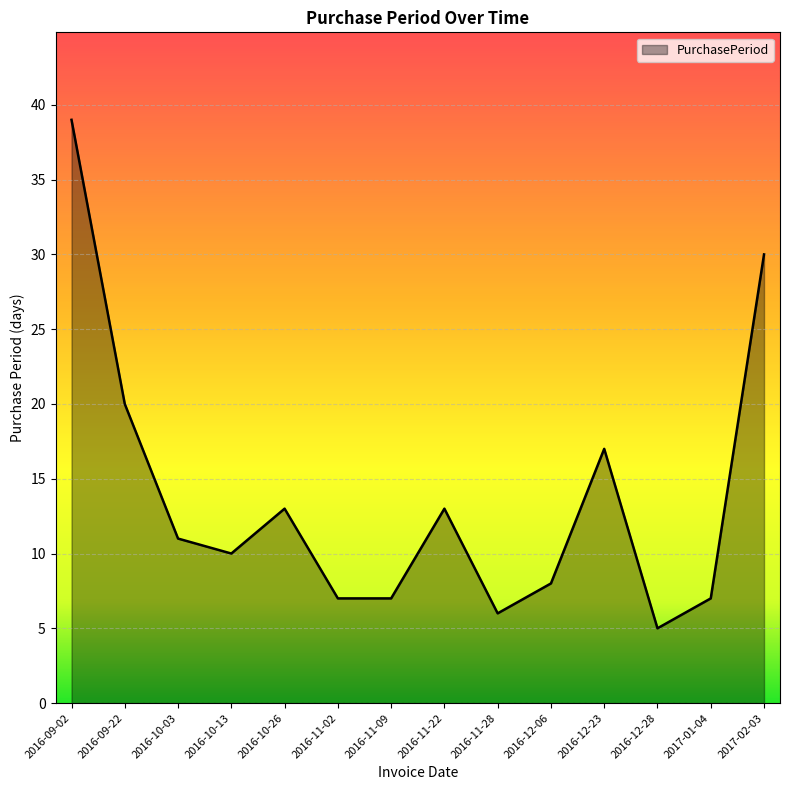

Which has a higher value, 2016-10-13 or 2016-10-26?

2016-10-26